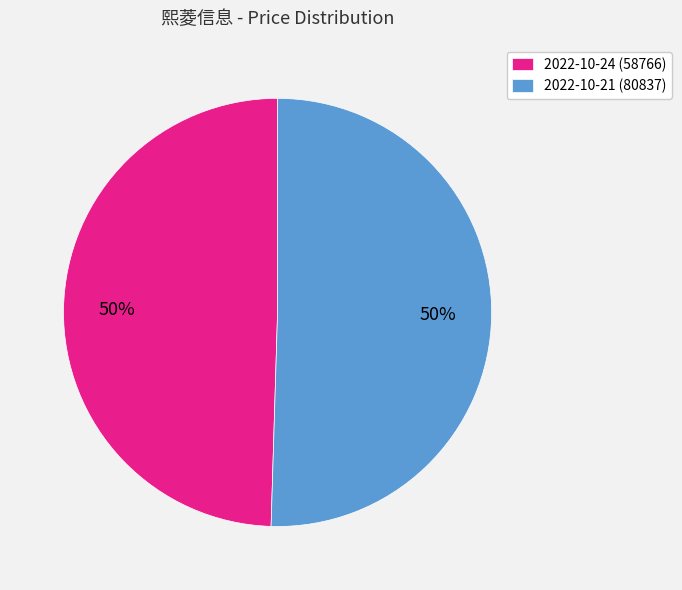

To the nearest percent, what percentage of the pie is 2022-10-21 (80837)?

50%